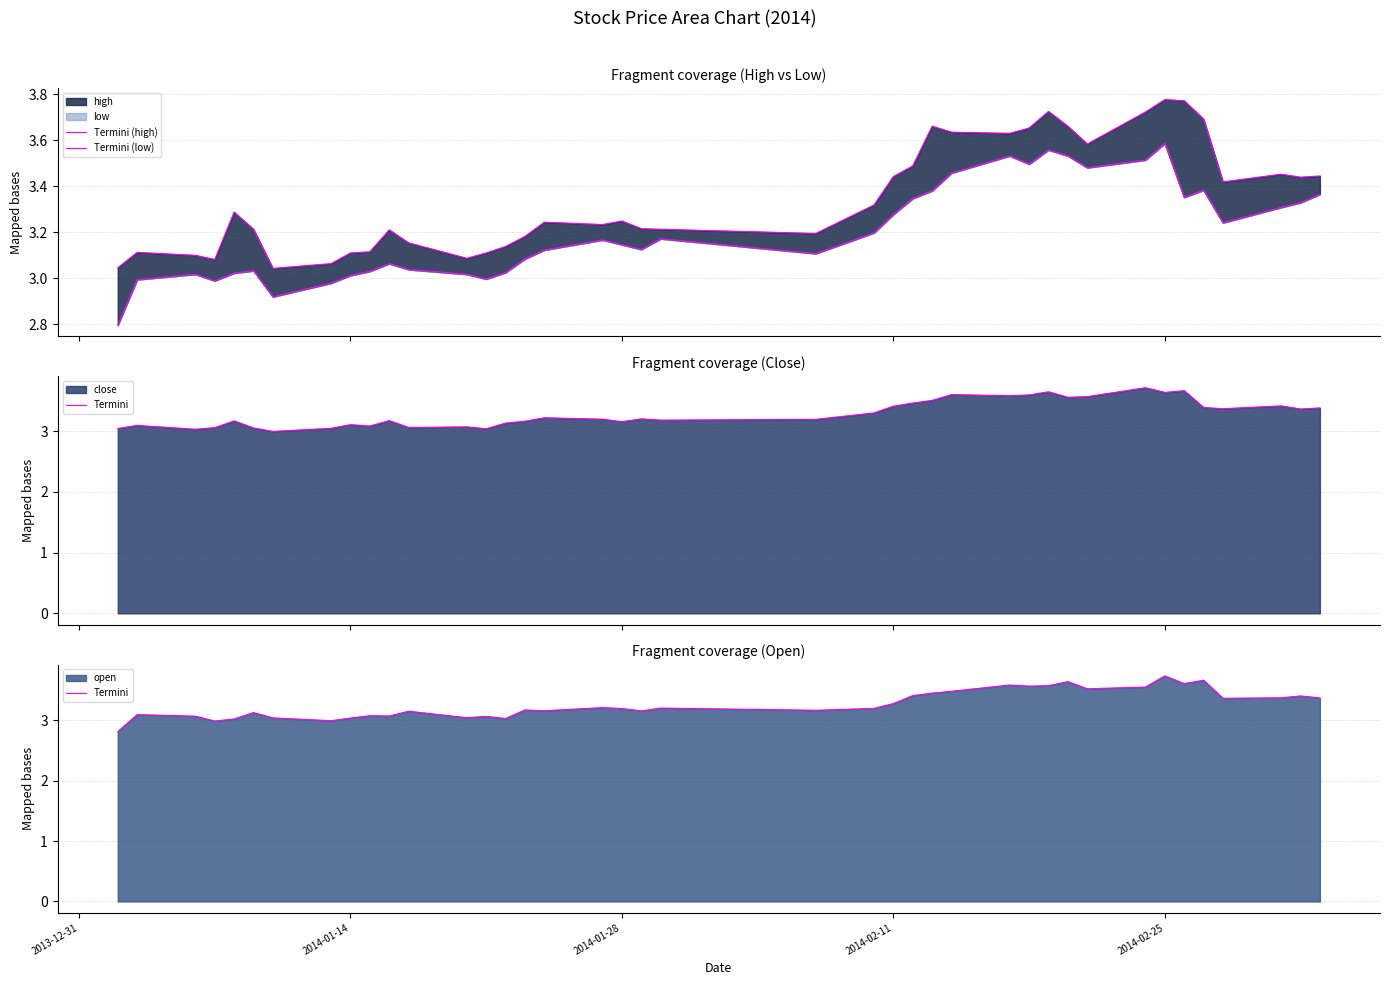

True or false: Termini (high) and Termini (low) intersect in this chart.

False